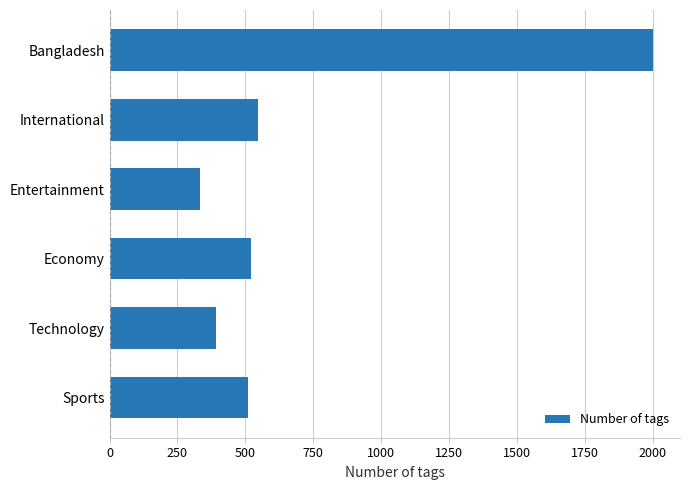

Where is the data nearest to the value 1167?

International